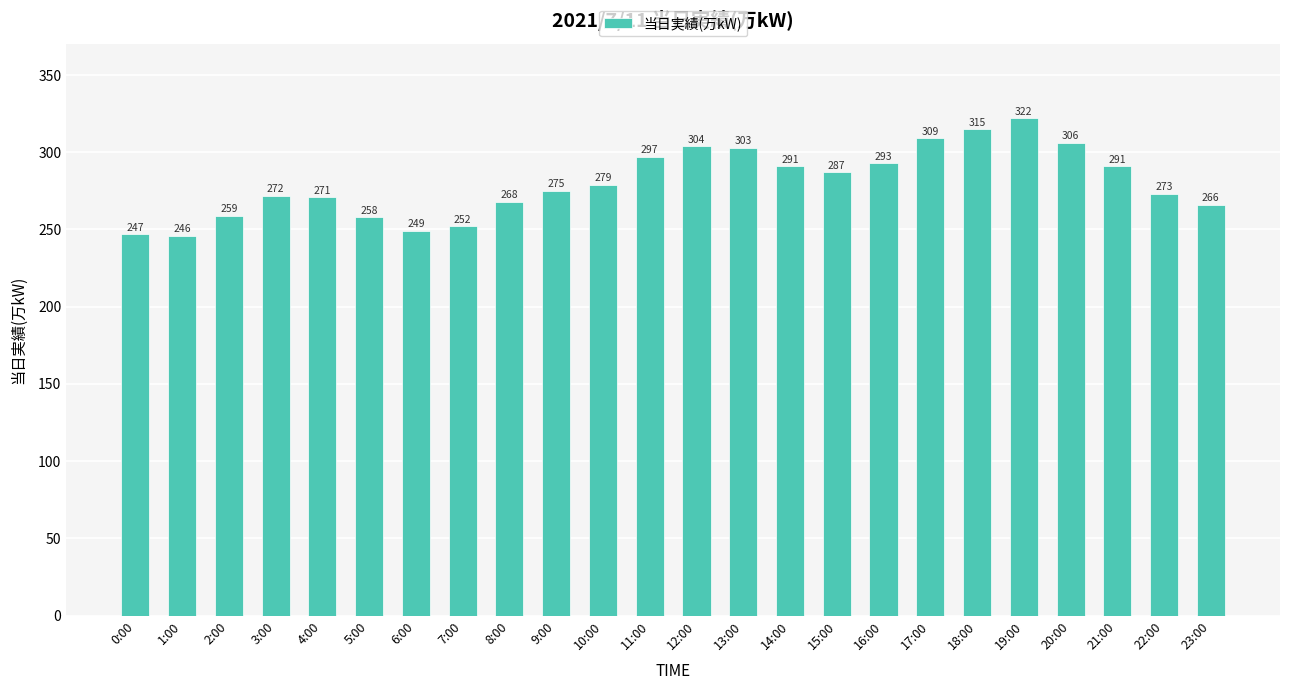

What is the label of the 12th bar from the right?

12:00